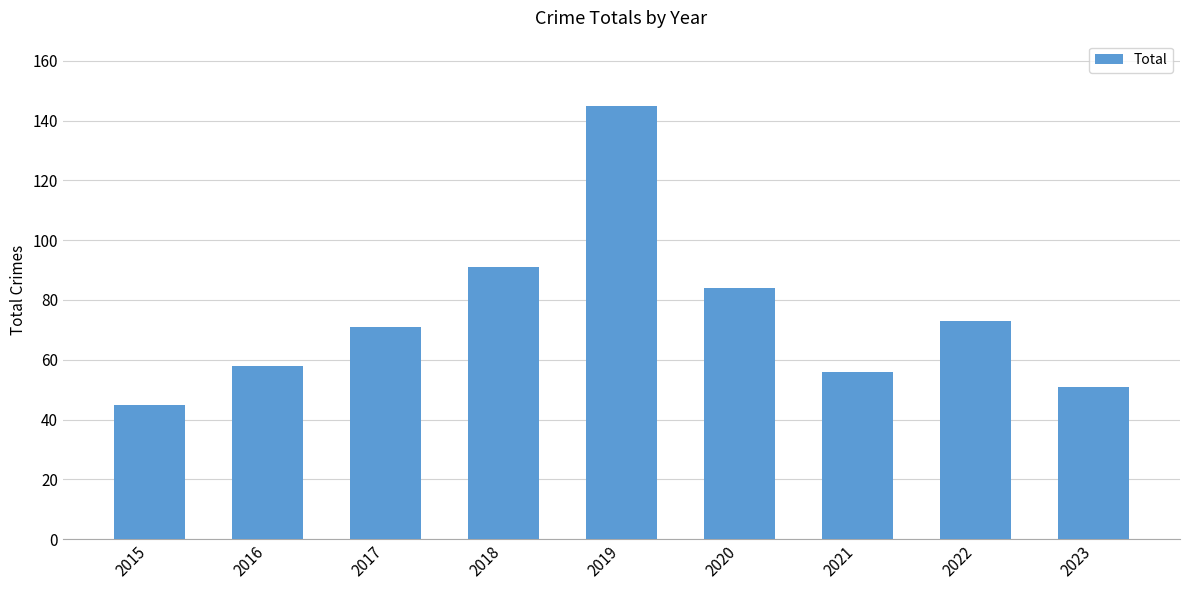

Are the bars horizontal?

No